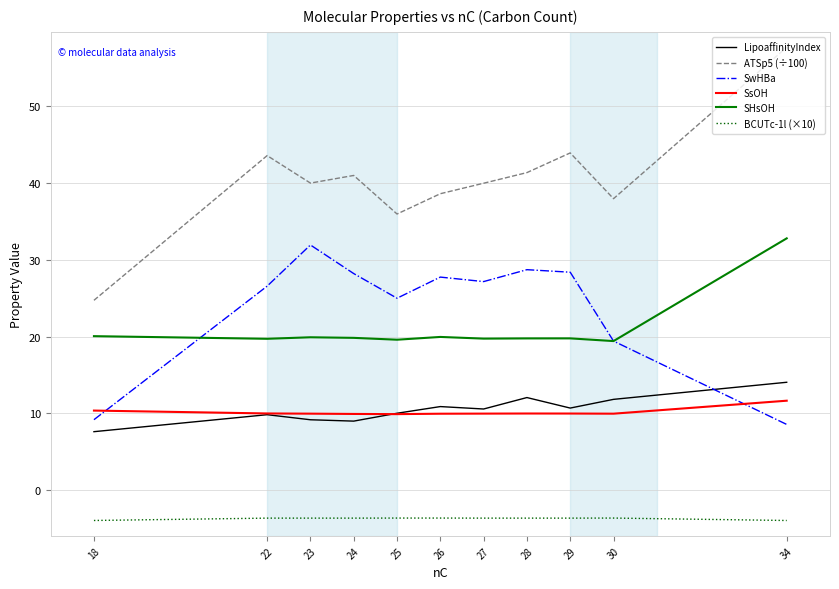

What is the difference between the maximum and minimum values in the ATSp5 (÷100) series?

32.9